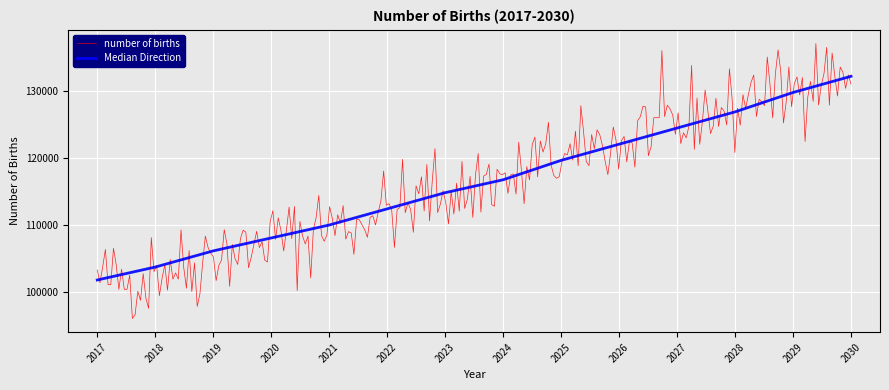

What is the ratio of the value at 2027 to the value at 2030?

0.9